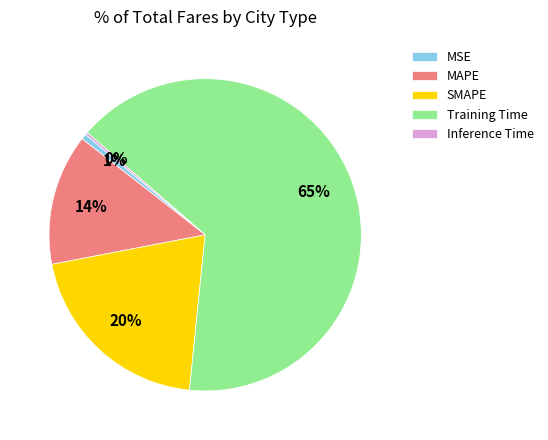

Combined, do Training Time and SMAPE account for over 50%?

Yes